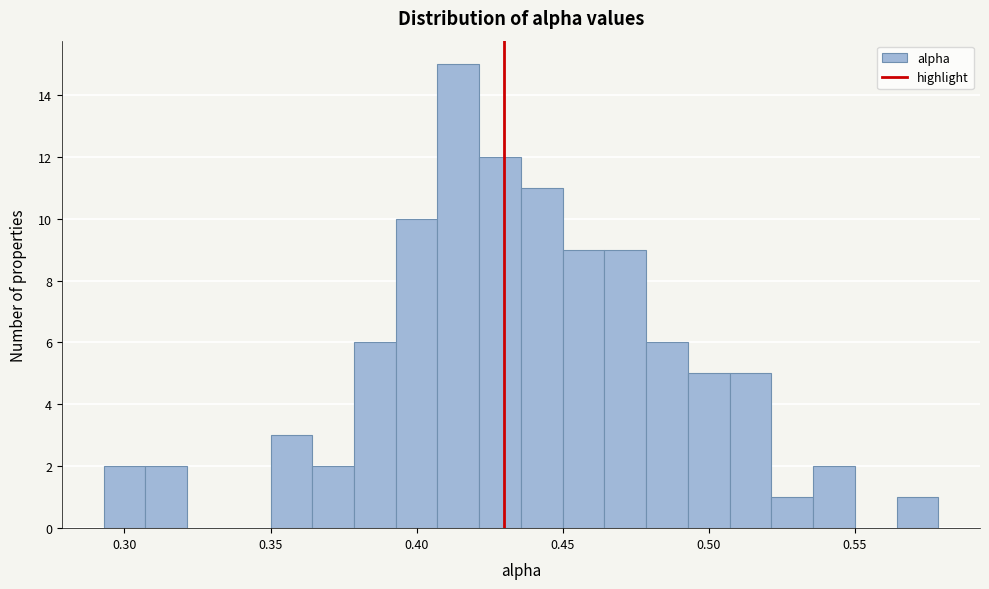

Read against the x-axis, roughly where is the centre of the tallest bar?

0.415